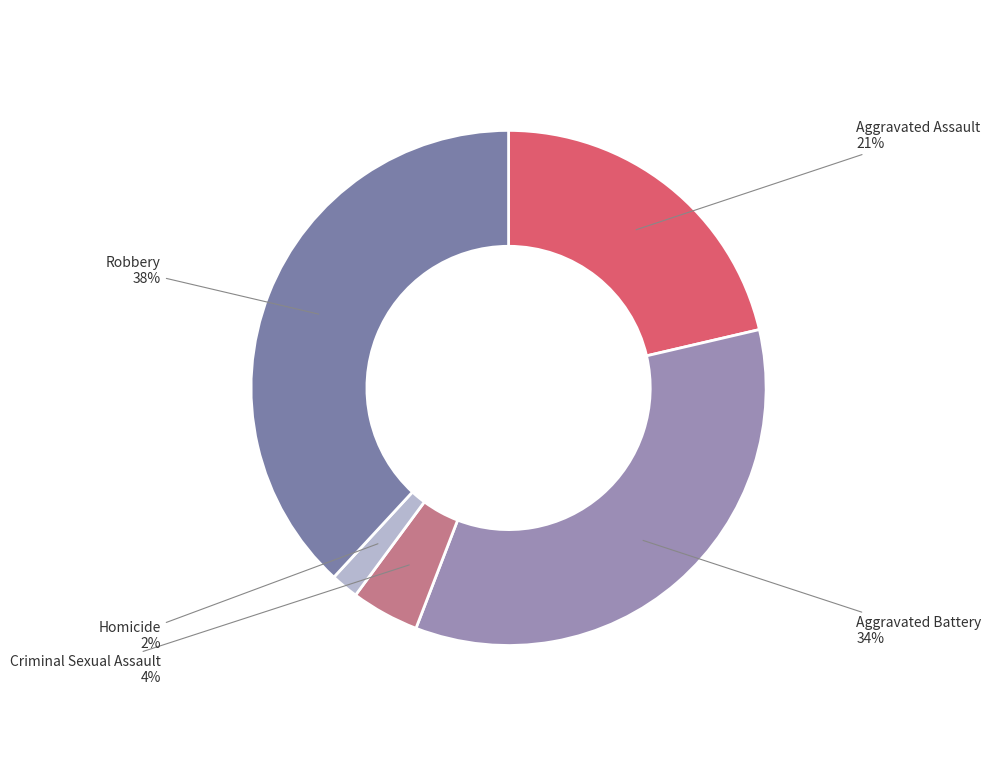

To the nearest percent, what percentage of the pie is Homicide?

2%